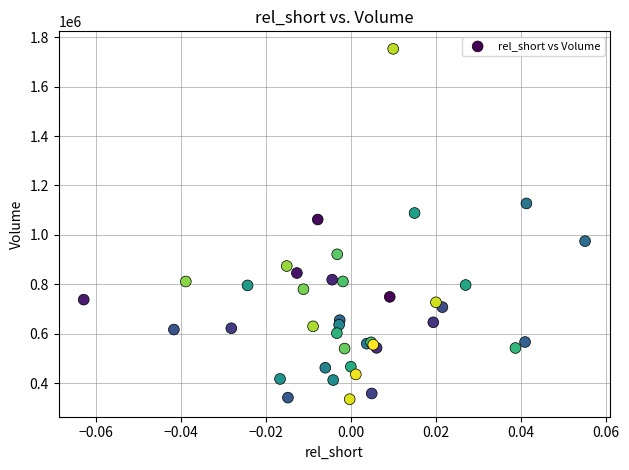

What Y value in the scatter plot is closest to 1044000?

1062200